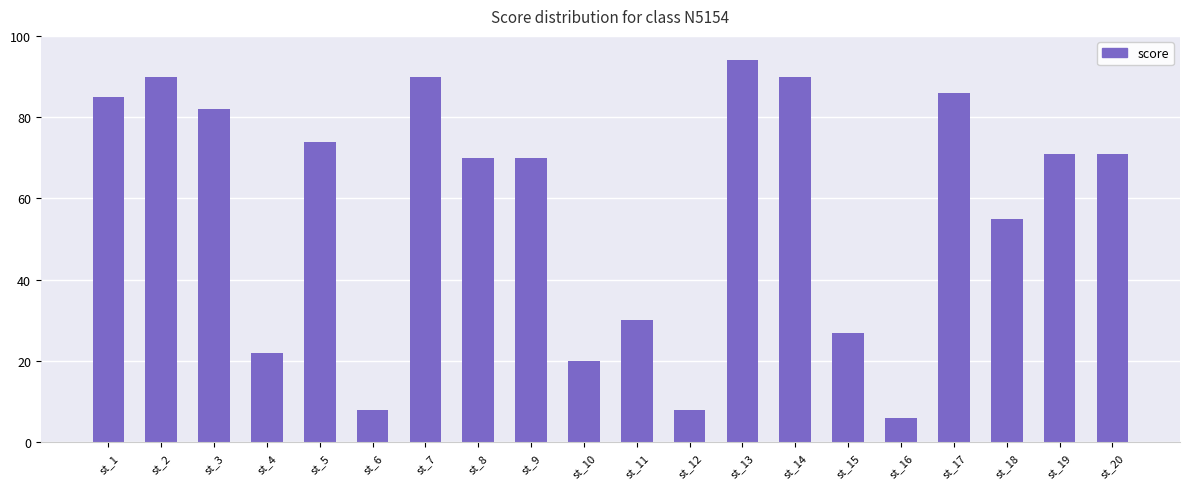

How many data points are less than 71?

10